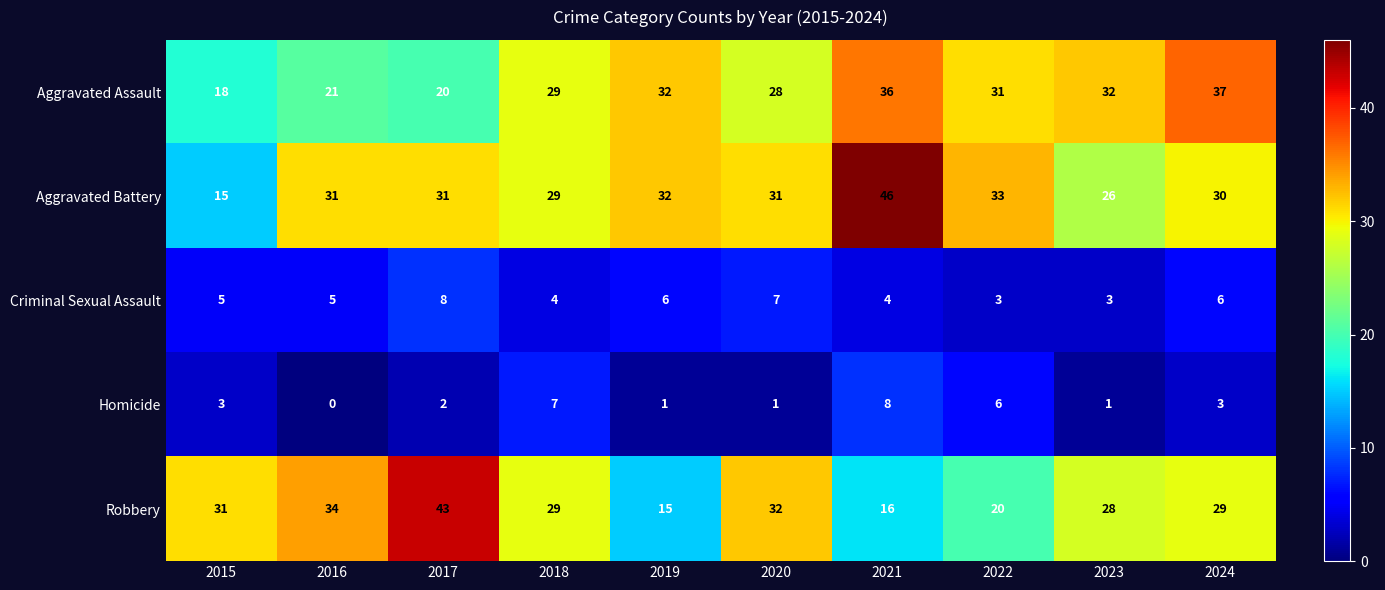

The Aggravated Battery series shows 64 at 2021. True or false?

False